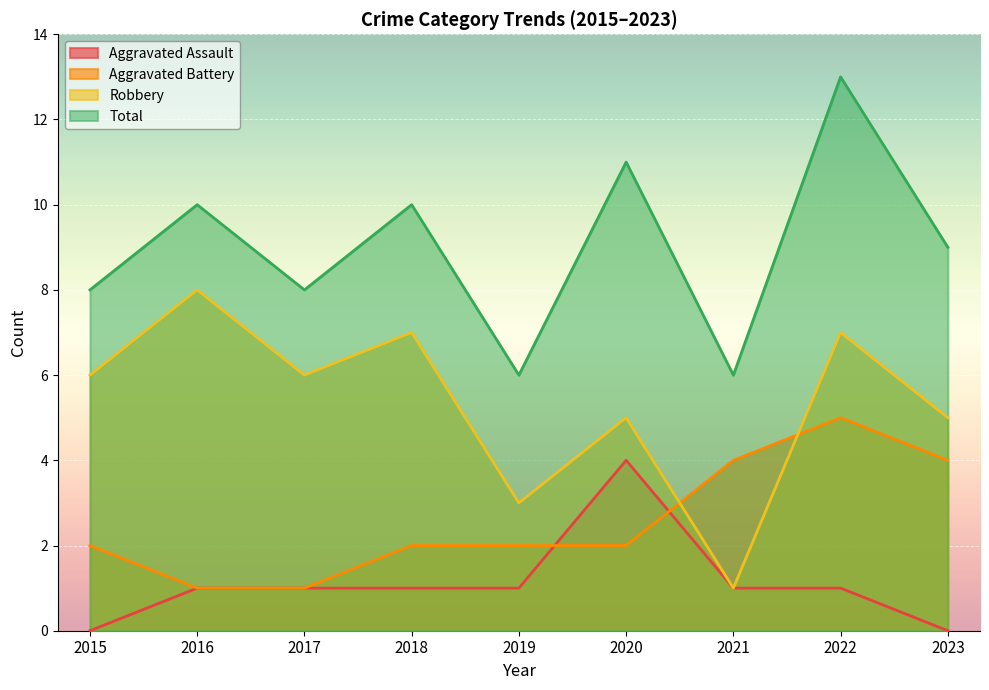

Is it true that Aggravated Assault equals 0 at 2023?

True